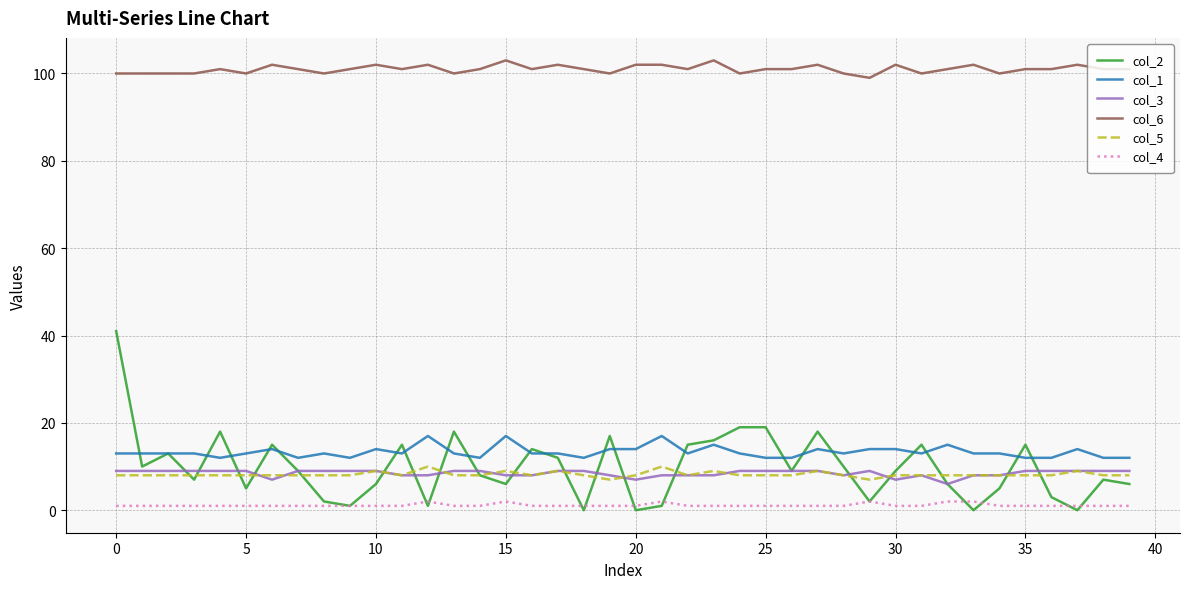

Which series has the widest spread of values?

col_2